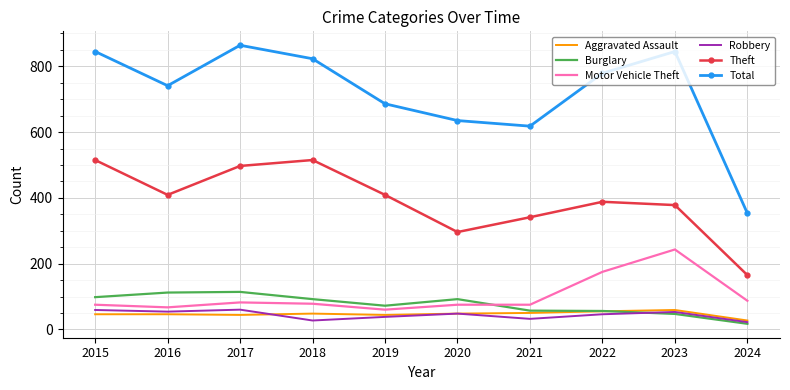

Is it true that Total equals 845 at 2023?

True